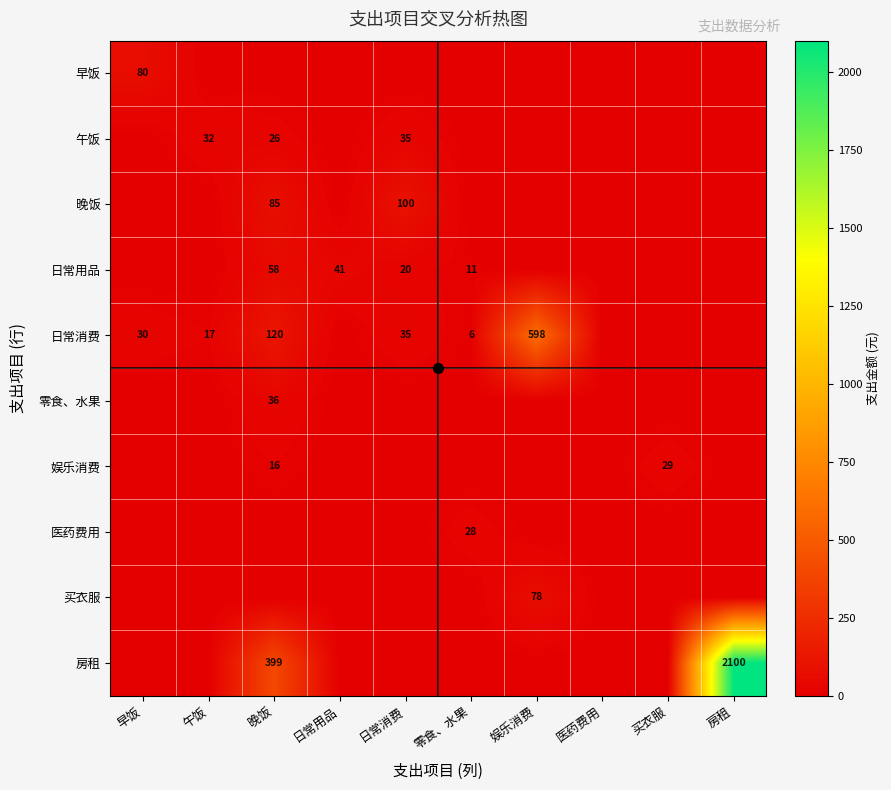

The value of 医药费用 at 午饭 is 0. True or false?

True